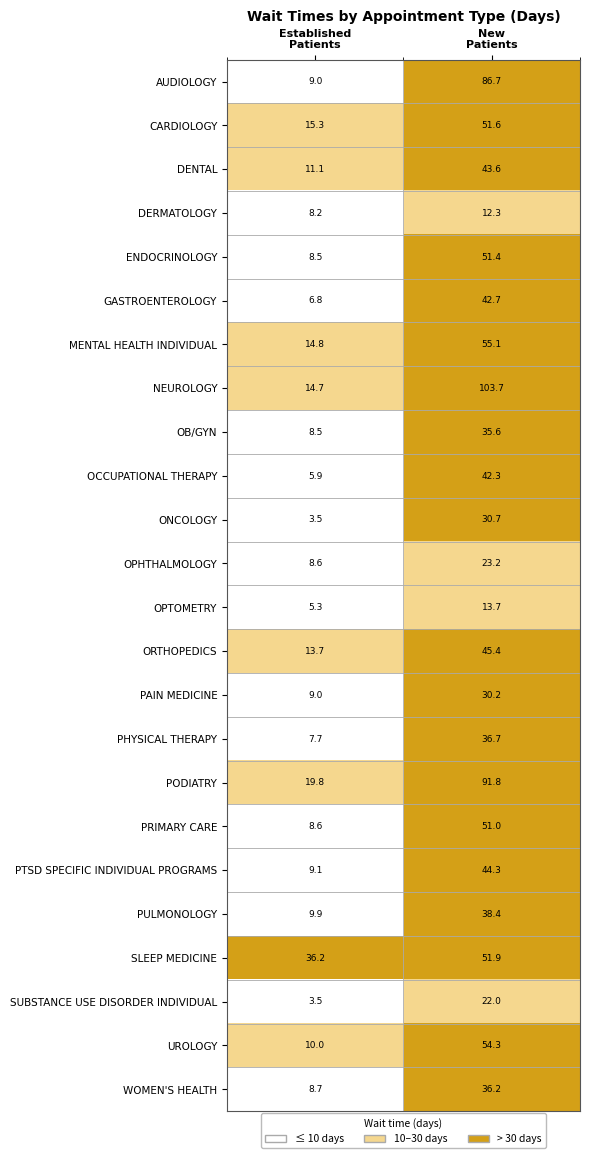

What is the difference between the maximum and minimum values in the OB/GYN series?

27.1